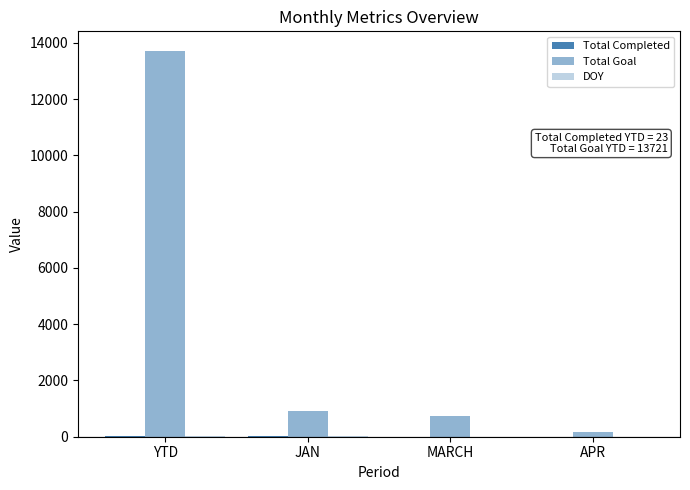

Does the chart contain stacked bars?

No